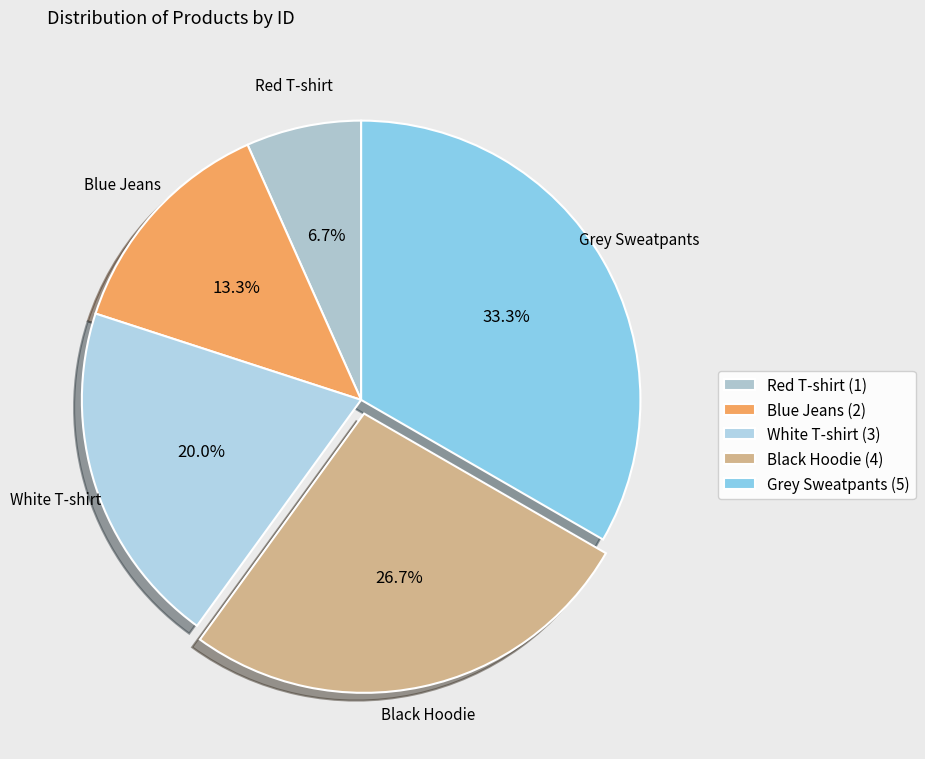

What is the change in value from Black Hoodie to Grey Sweatpants?

+1